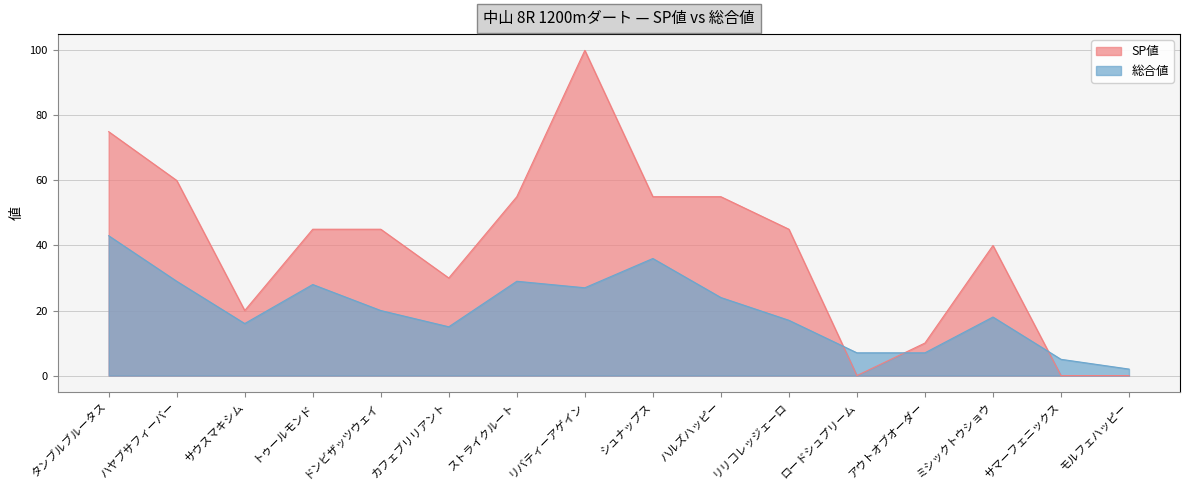

How many series are shown in this chart?

2